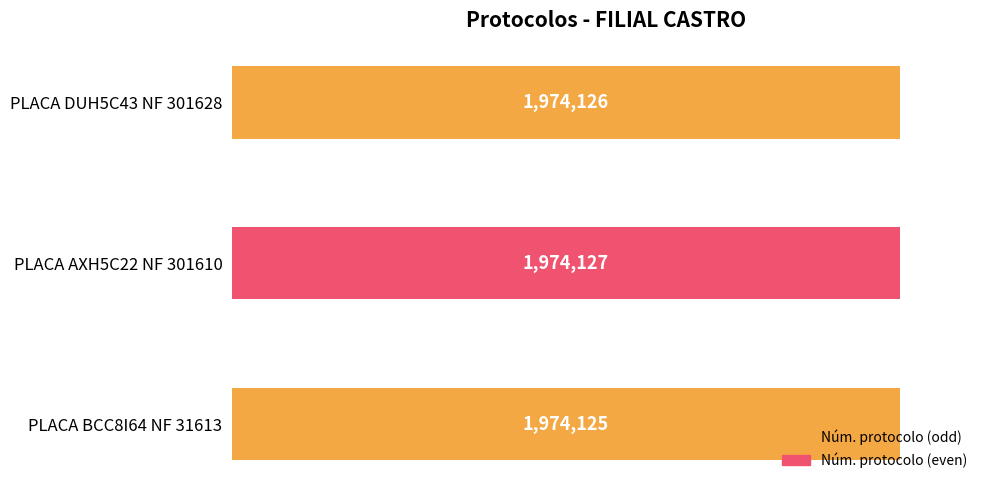

How many bars are there in total?

3